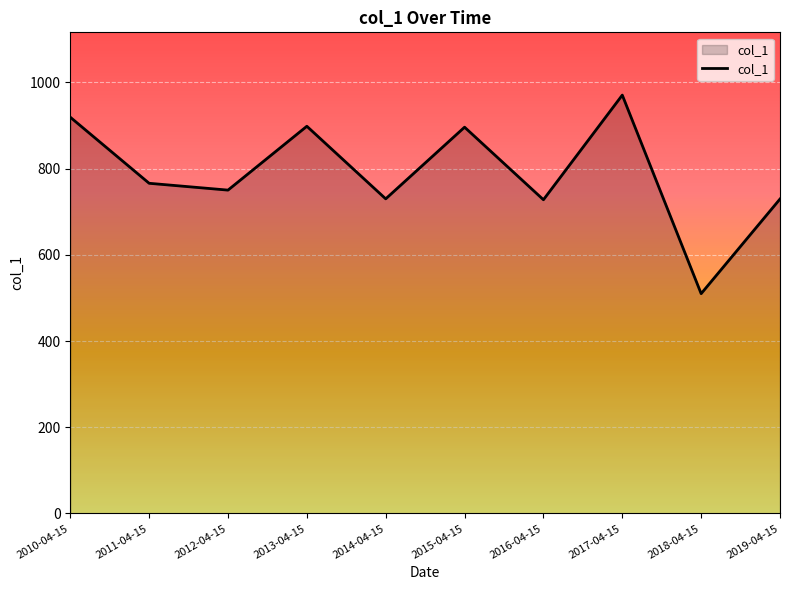

Approximately how many times larger is the value at 2013-04-15 compared to 2016-04-15?

1.2